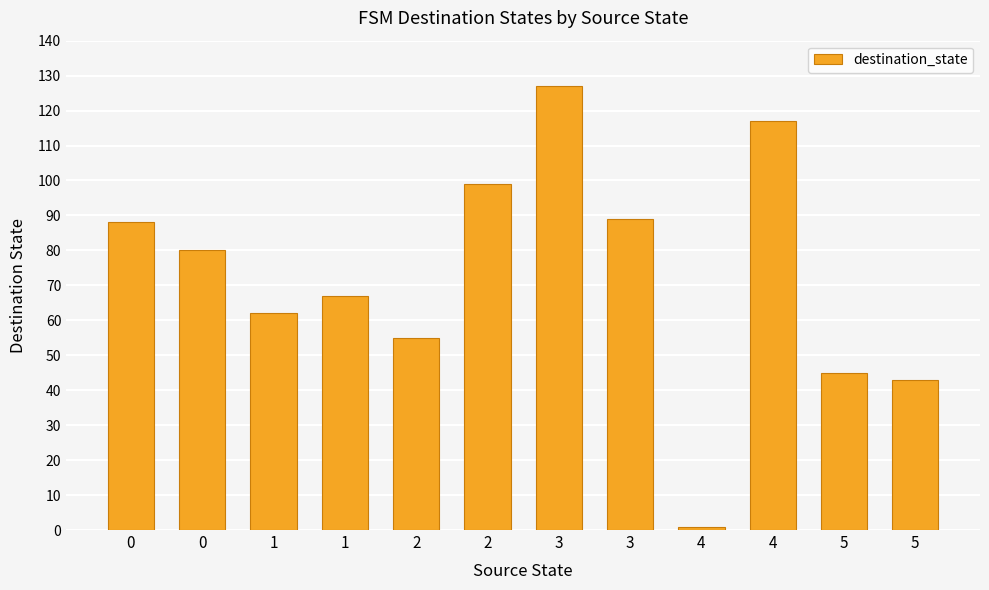

What is the value of the 9th bar from the left?

1